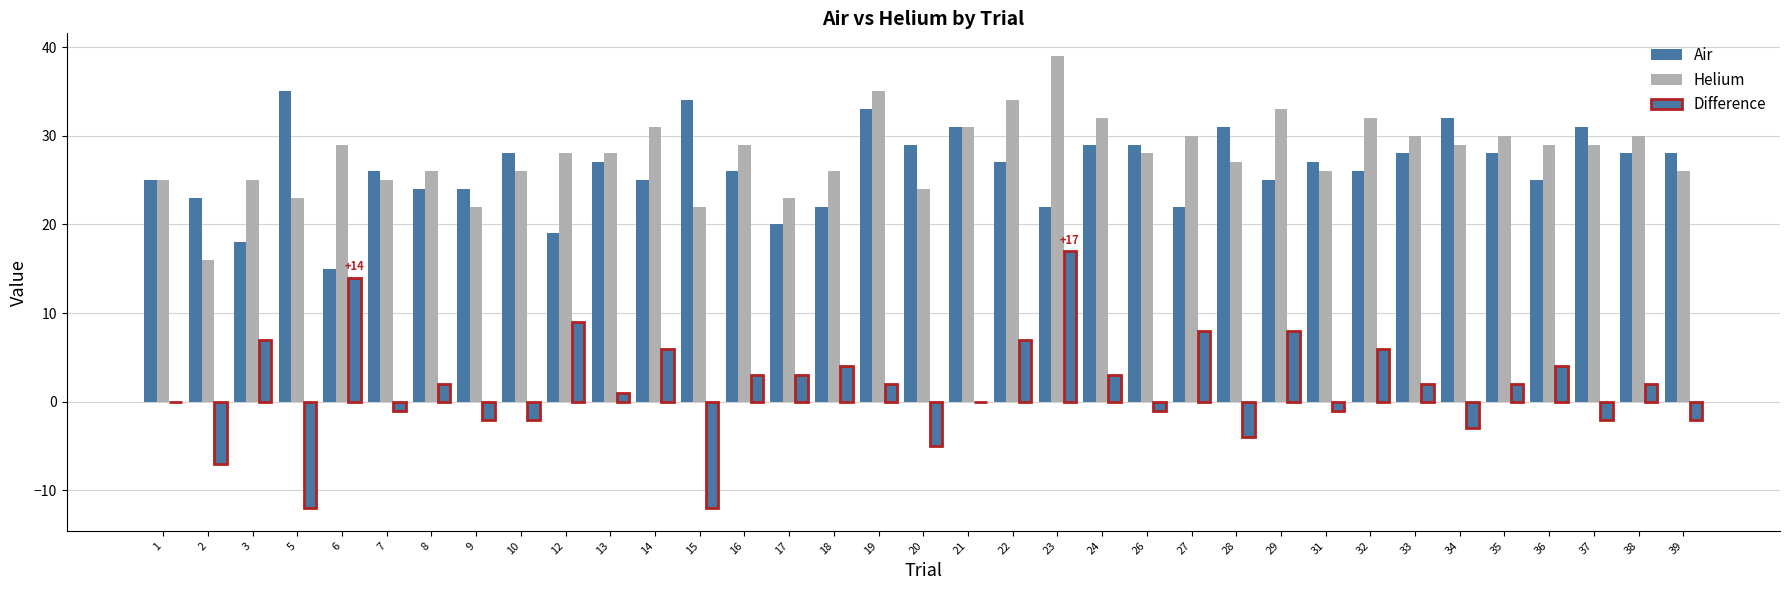

Are the bars horizontal?

No